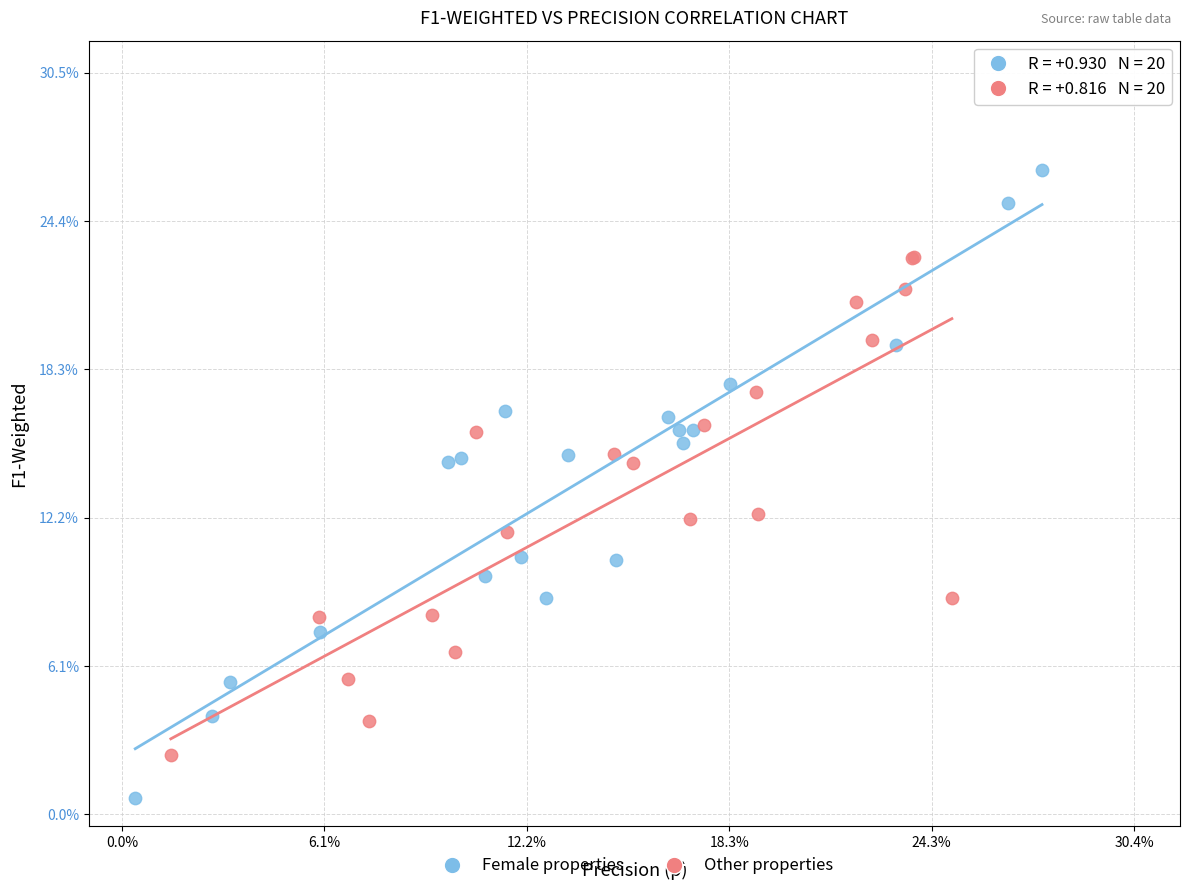

Which series reaches the maximum Y coordinate?

Female properties